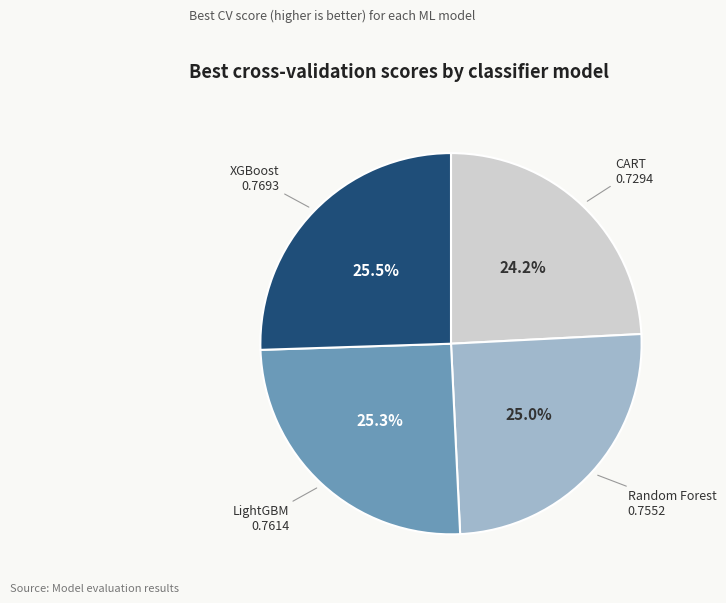

Does Random Forest represent more than half of the total?

No